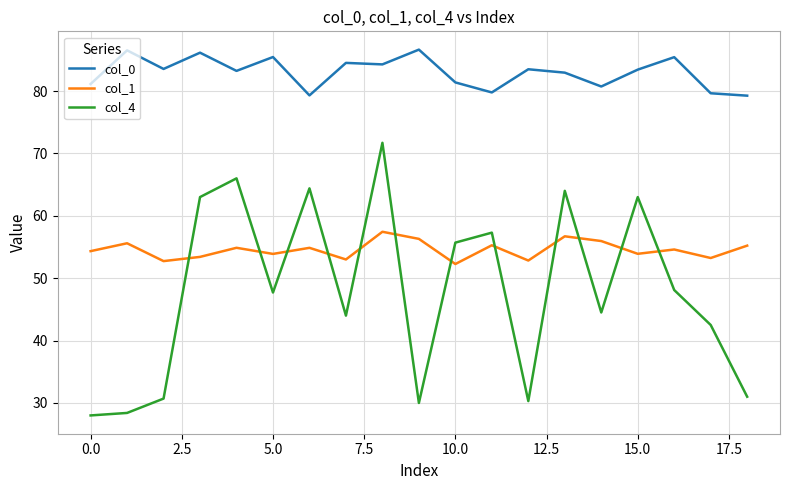

True or false: col_0 and col_4 cross at least once.

False